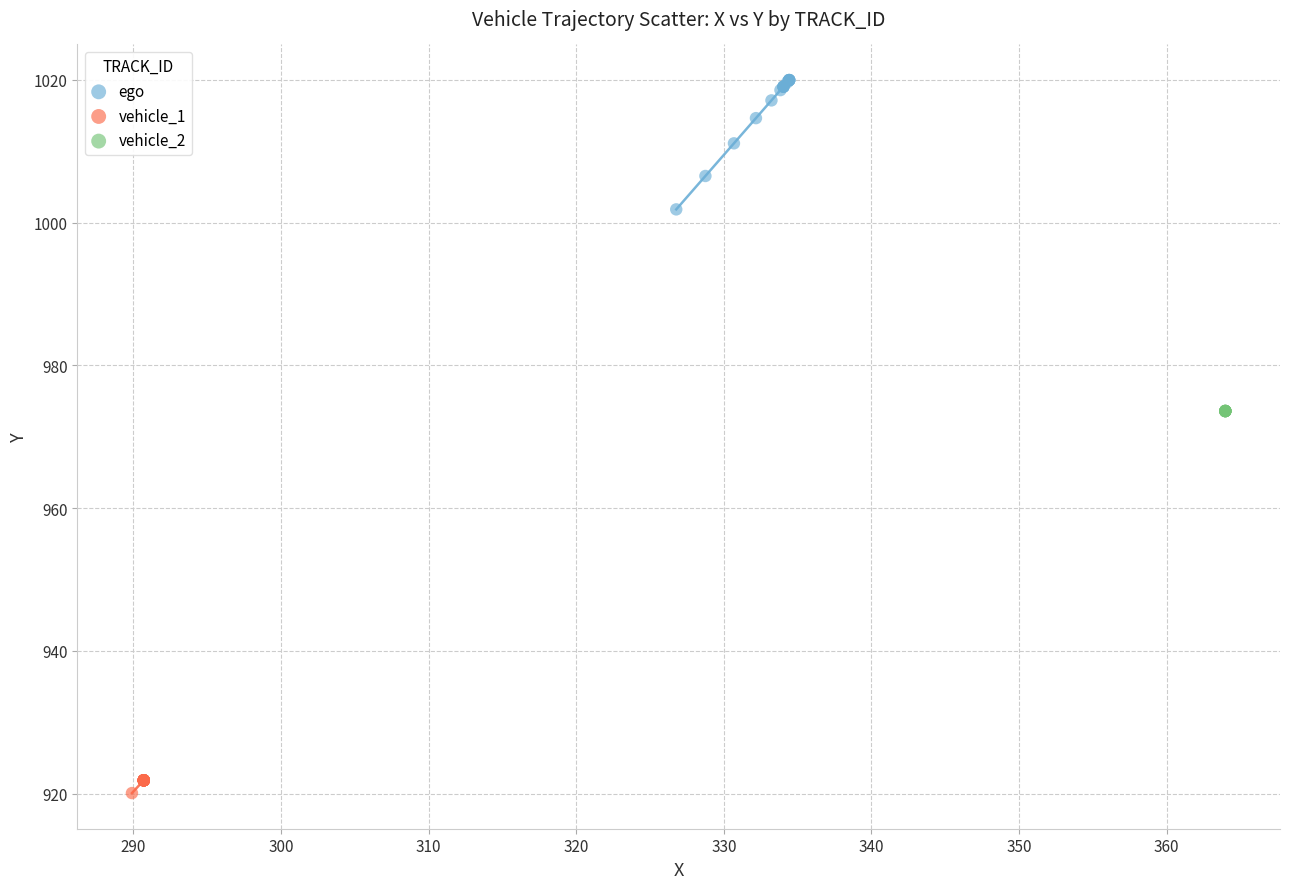

Which series contains the lowest Y value?

vehicle_1